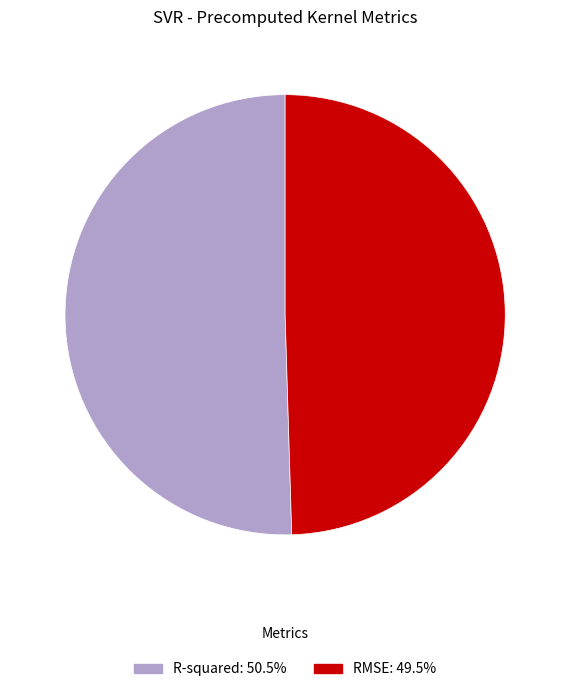

The R-squared slice represents 62% of the pie. True or false?

False